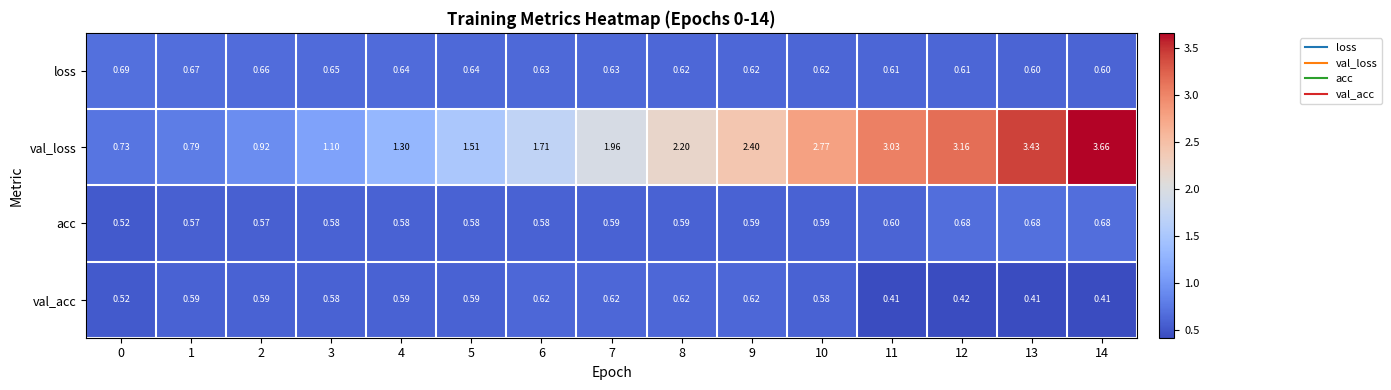

Which series has the largest total across all categories?

val_loss